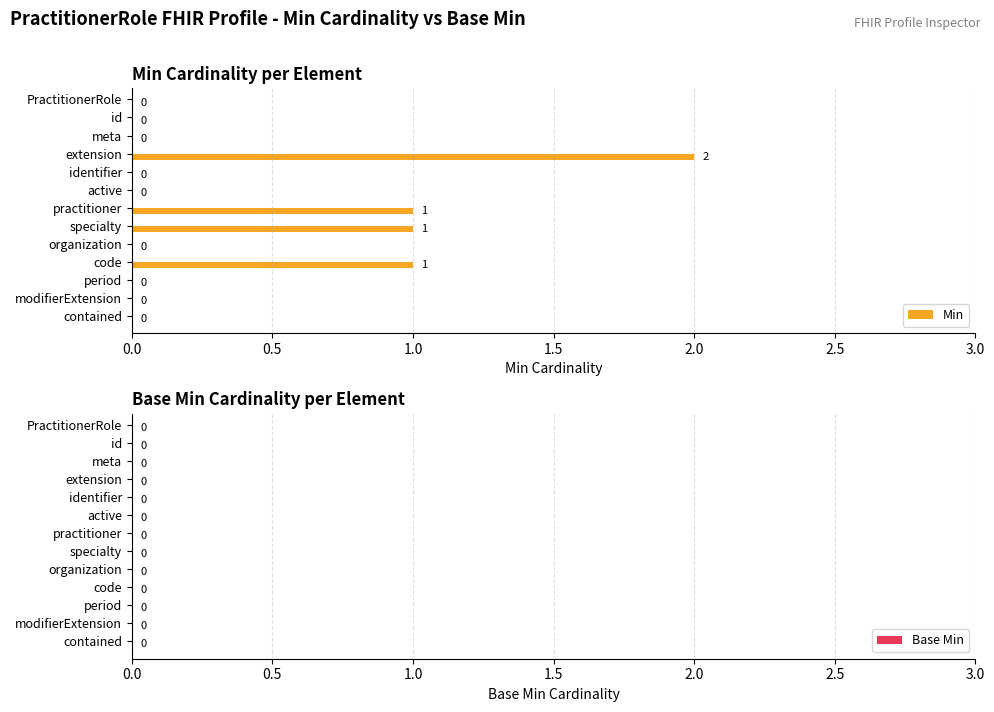

What is the change in value from identifier to practitioner?

+1